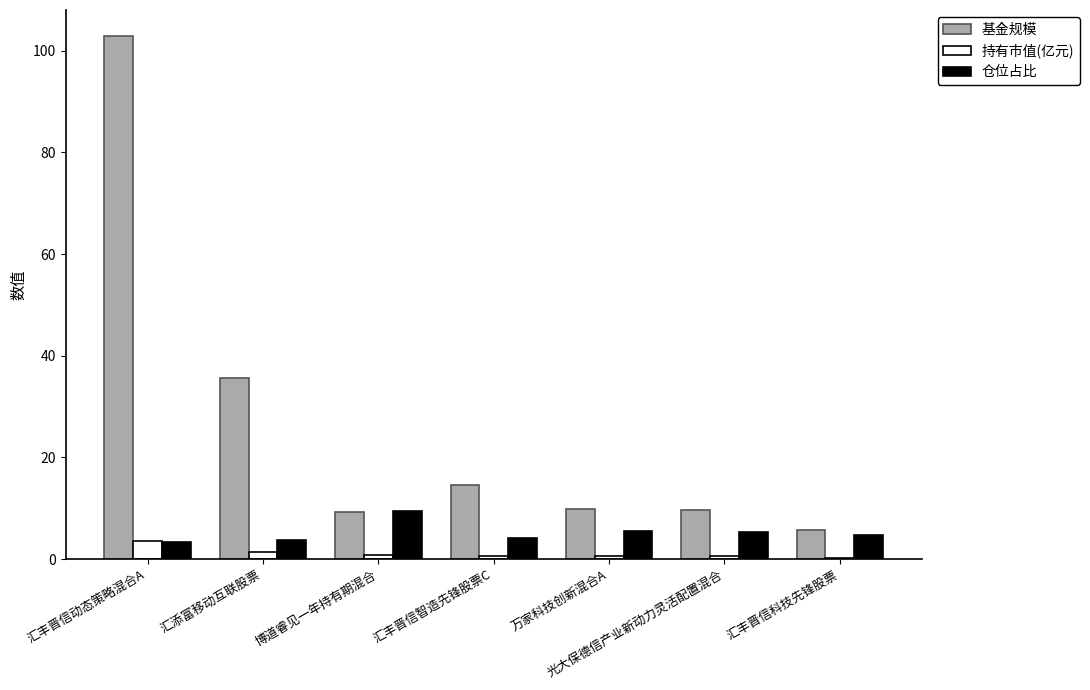

What is the greatest value displayed?

102.9